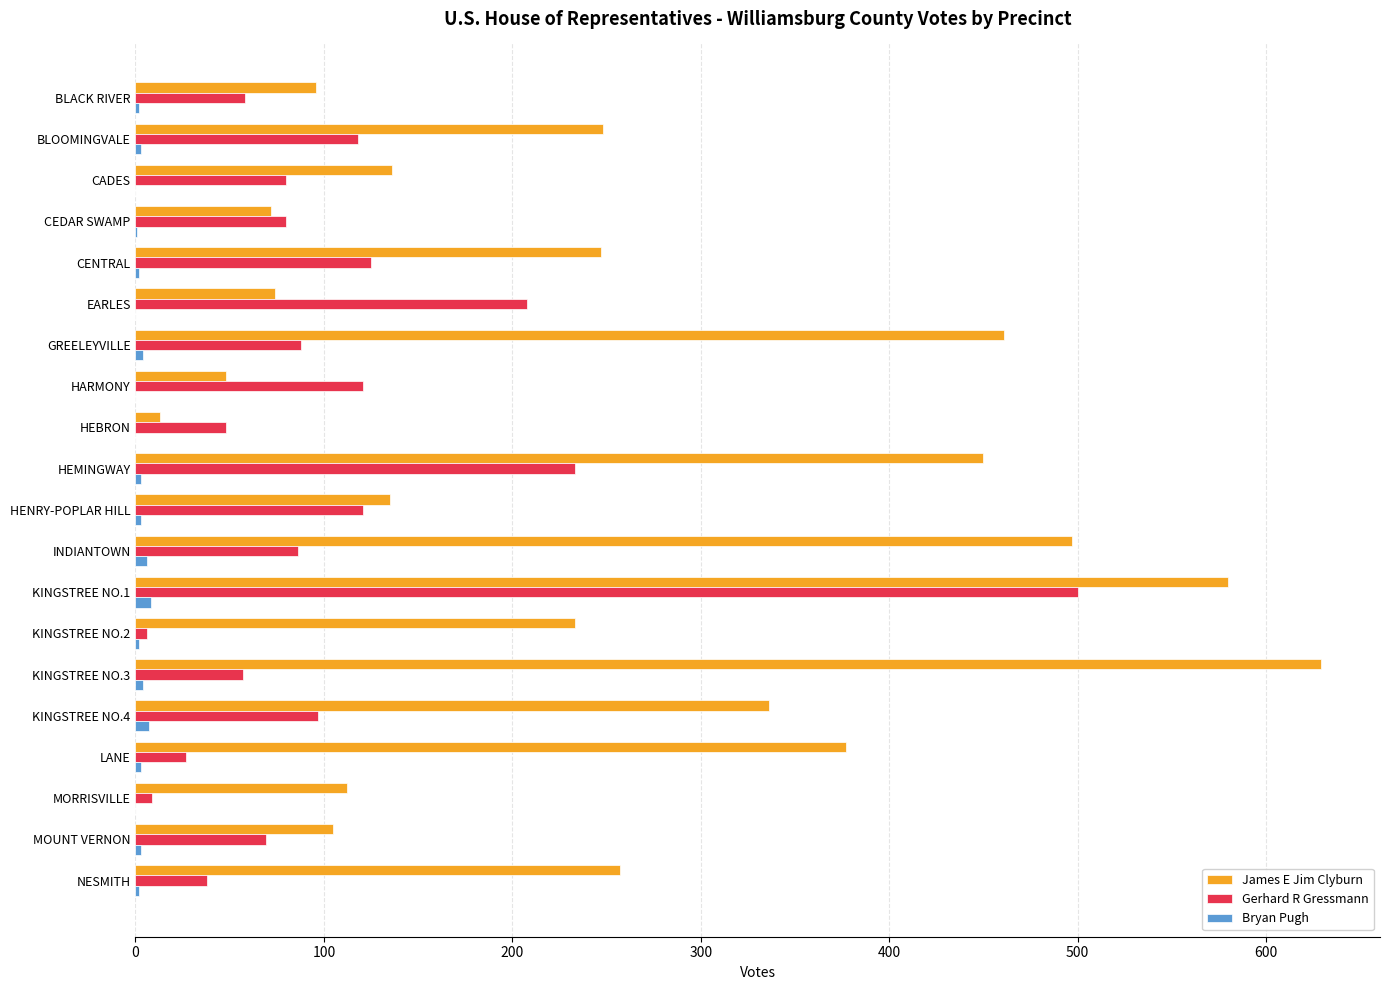

At which category is the sum across all series the highest?

KINGSTREE NO.1